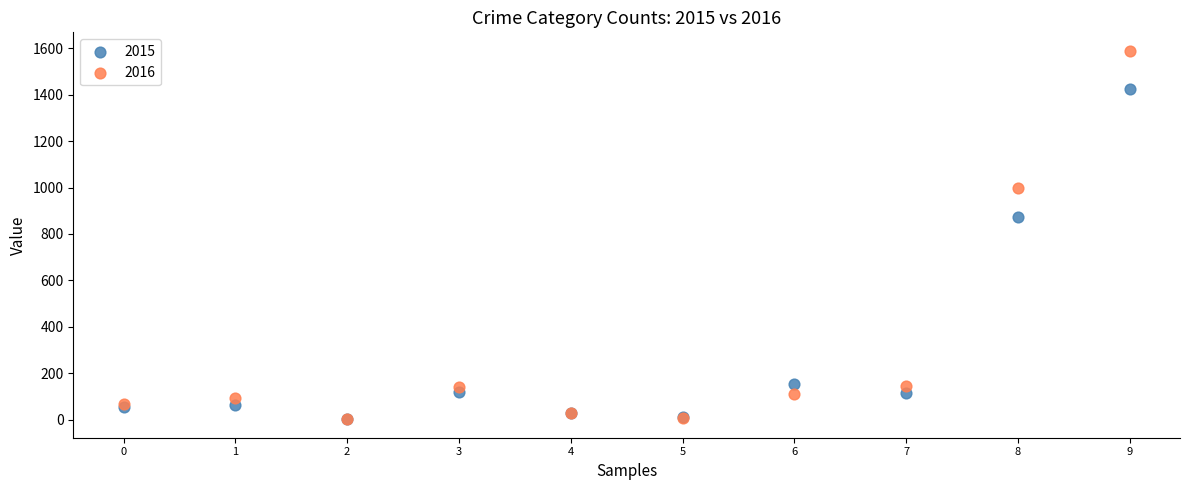

In the 2016 series, what Y value is closest to 795?

999